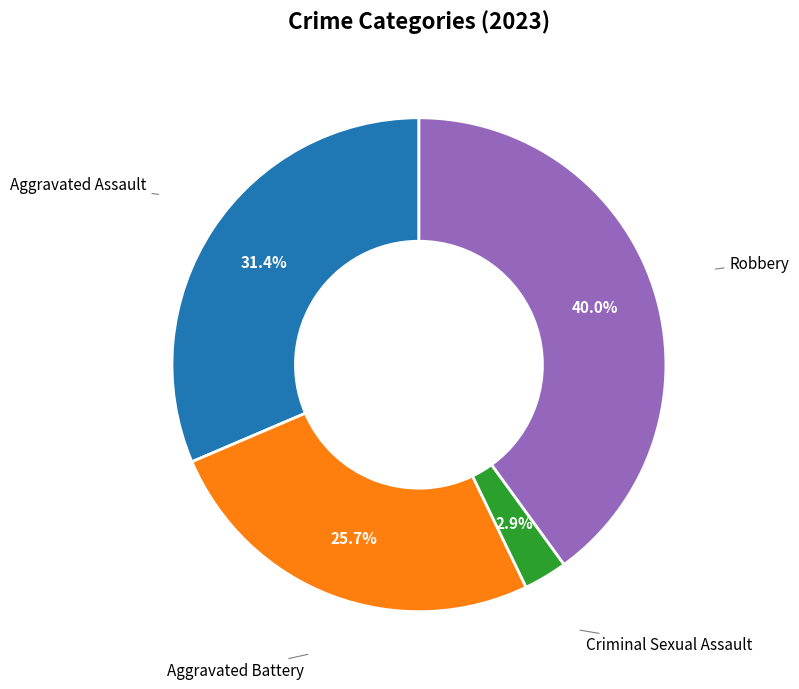

Count the number of slices in the pie.

4